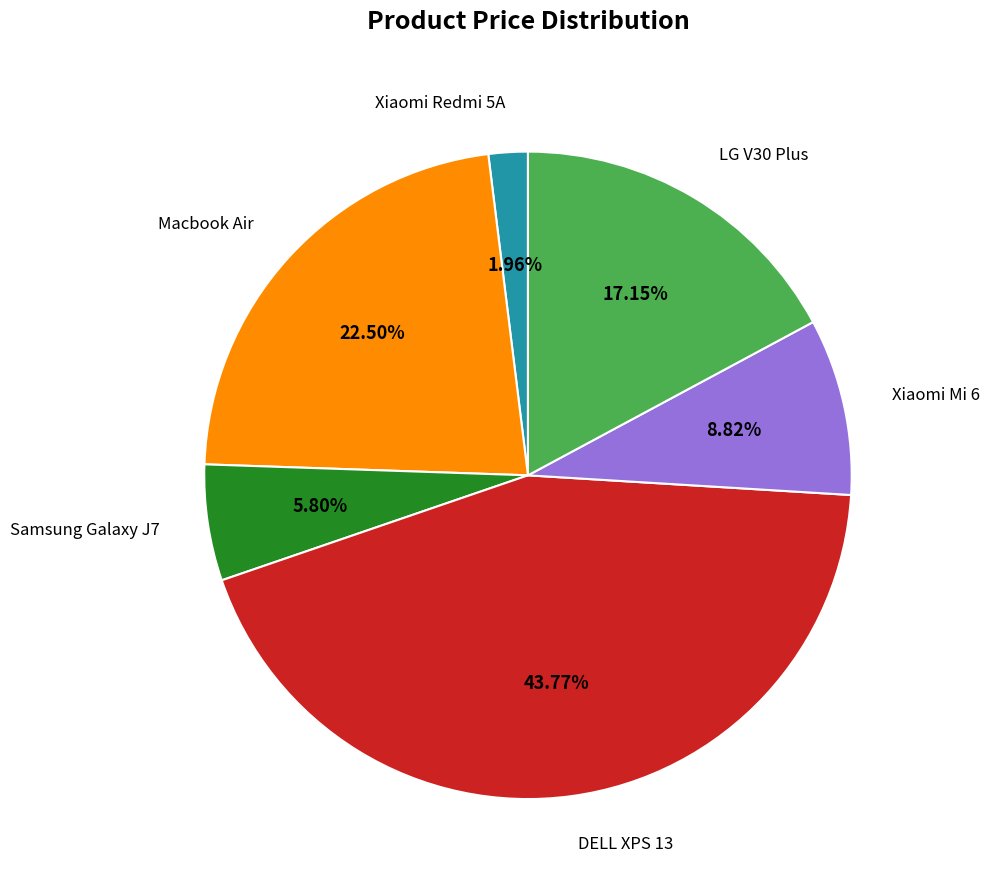

Is there a majority slice in this chart?

No